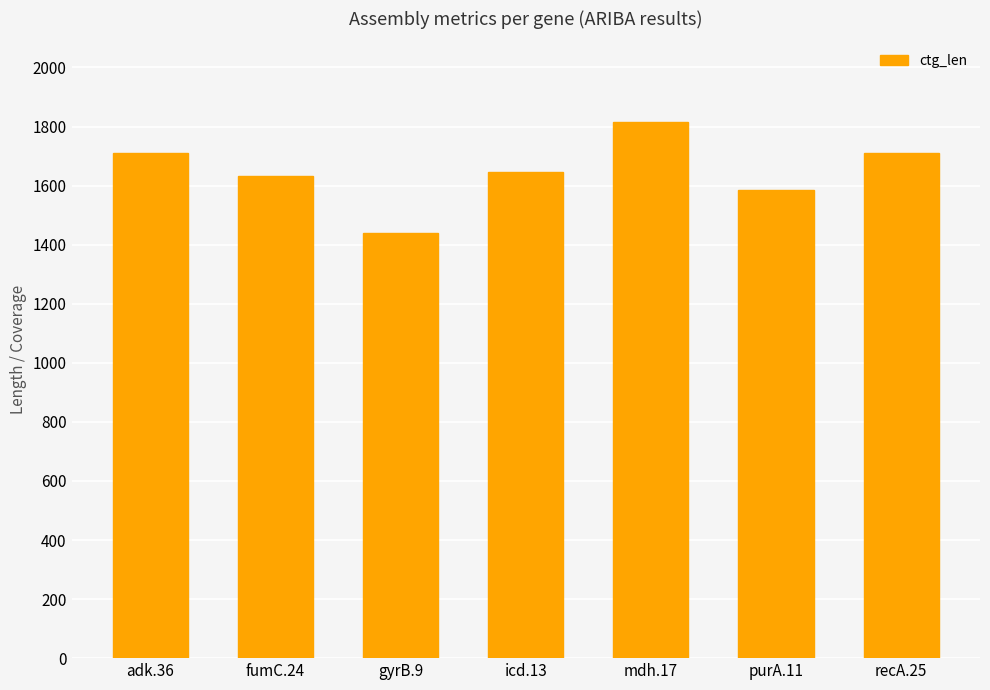

What value does the data have at purA.11, to the nearest 50?

1600